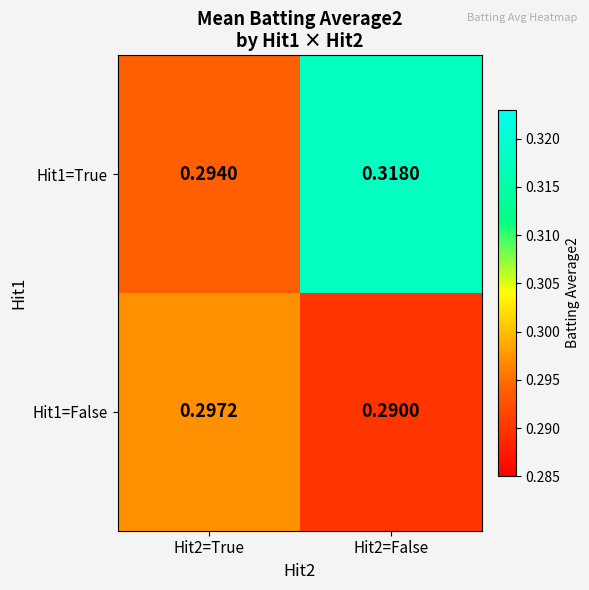

Is the value of Hit1=True at Hit2=False greater than the value of Hit1=False at Hit2=True?

Yes